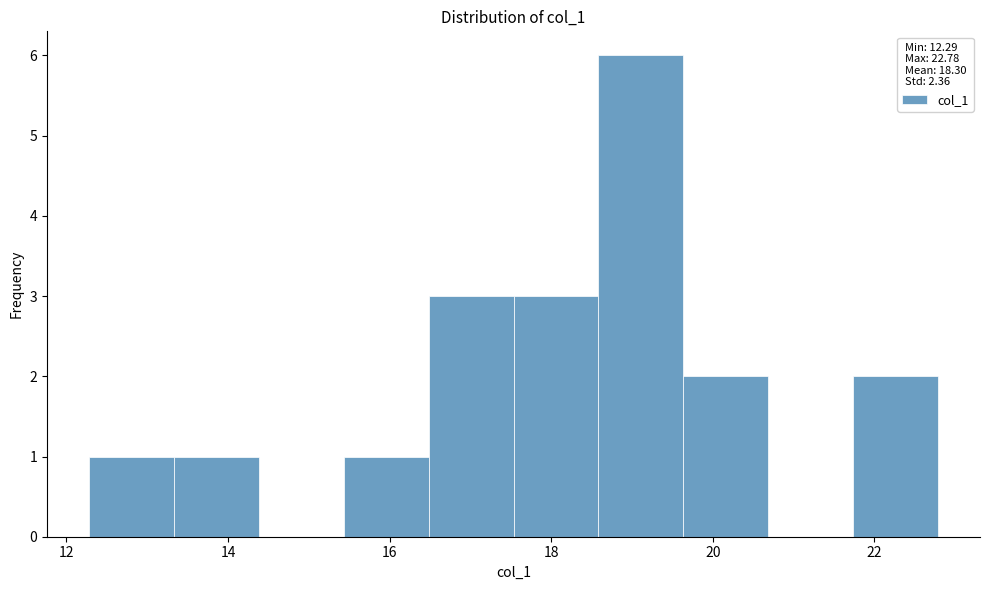

Over which range of the x-axis is the bar tallest?

18.6 to 19.6